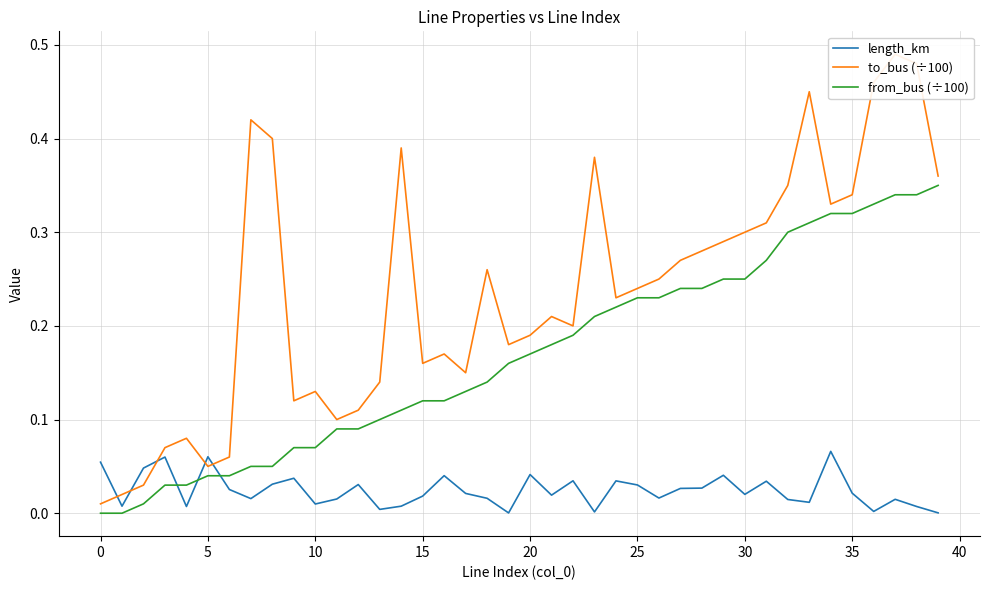

What is the difference between the maximum and minimum values in the to_bus (÷100) series?

0.5